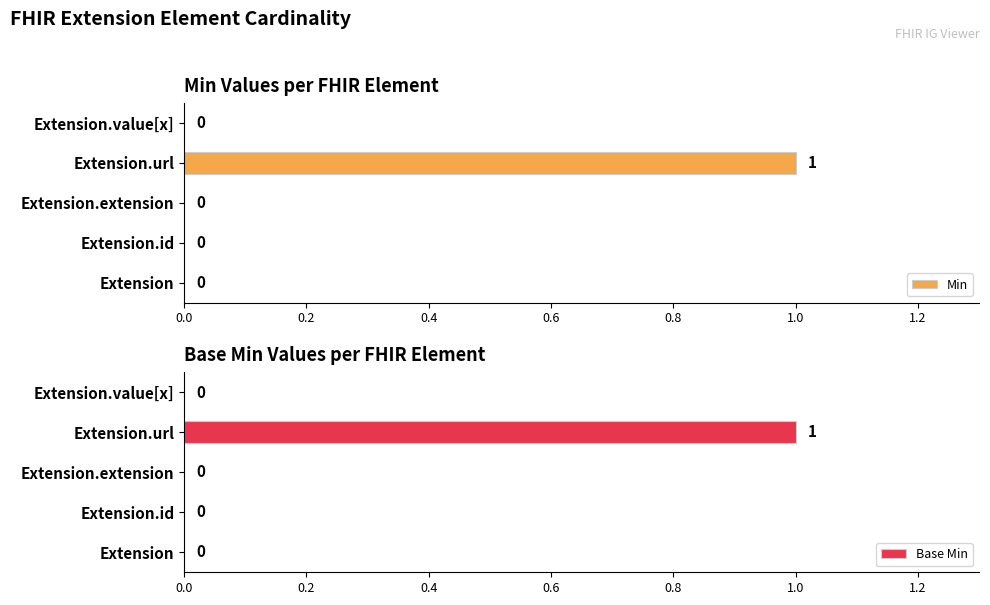

How many values in the Min series exceed 0?

1